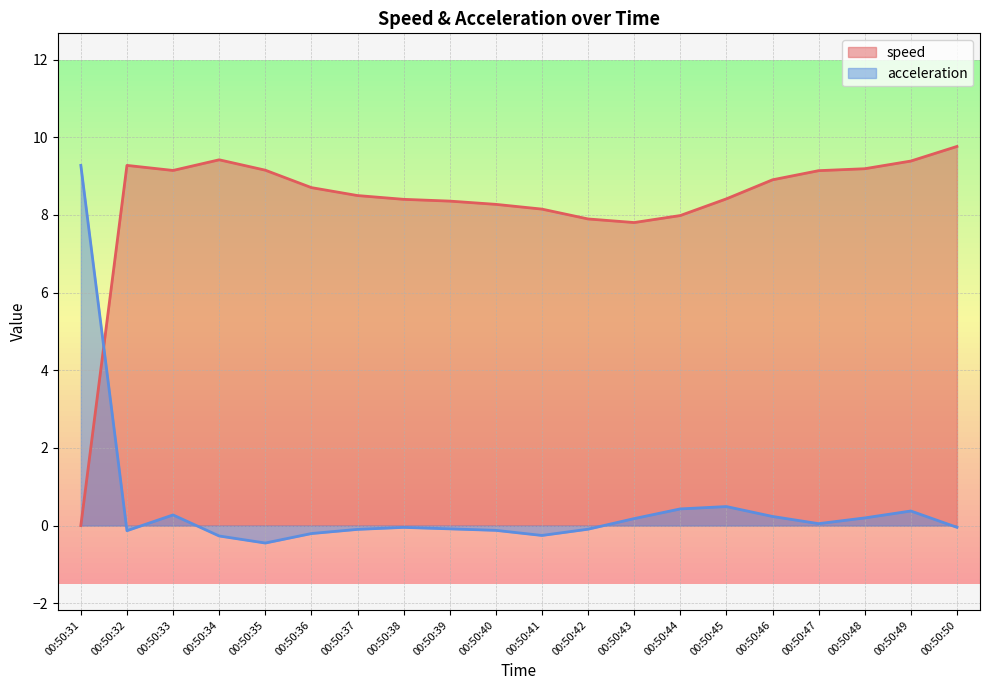

Reading right to left, transcribe all the data shown in this chart.

speed: 9.8	9.4	9.2	9.1	8.9	8.4	8.0	7.8	7.9	8.1	8.3	8.4	8.4	8.5	8.7	9.2	9.4	9.1	9.3	0.0
acceleration: -0.0	0.4	0.2	0.1	0.2	0.5	0.4	0.2	-0.1	-0.3	-0.1	-0.1	-0.0	-0.1	-0.2	-0.4	-0.3	0.3	-0.1	9.3